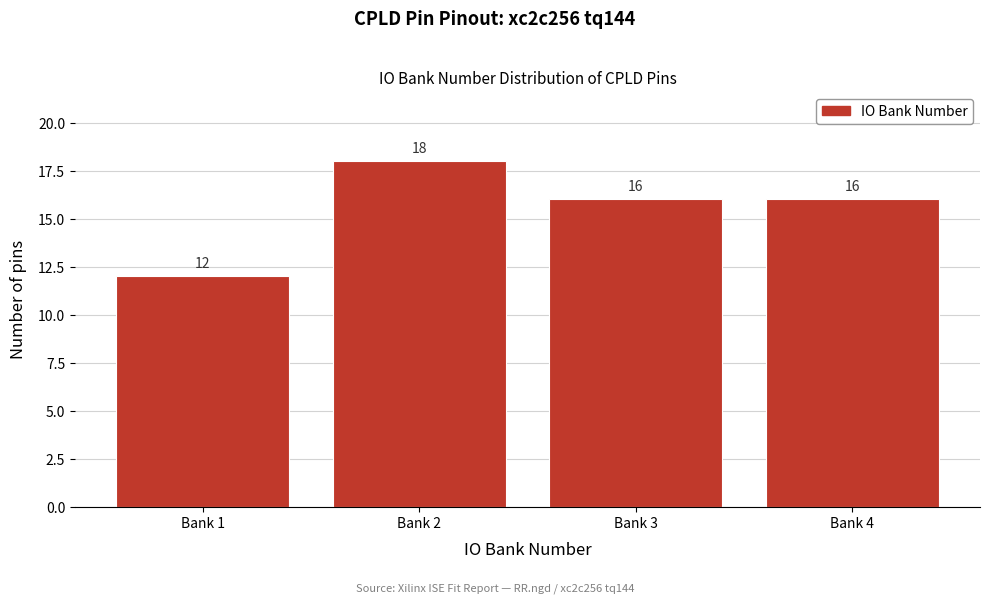

Reading left to right, list all the values displayed in this chart.

Bank 1=12	Bank 2=18	Bank 3=16	Bank 4=16